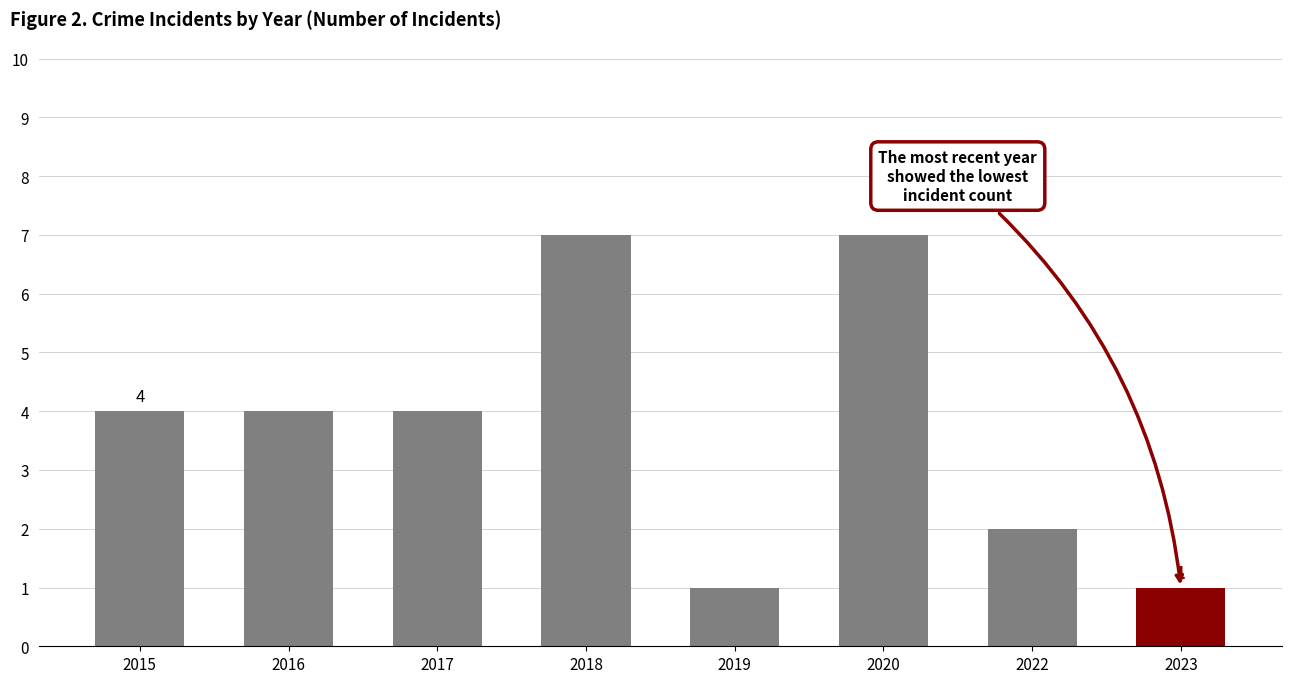

How many values are between 2 and 7?

6